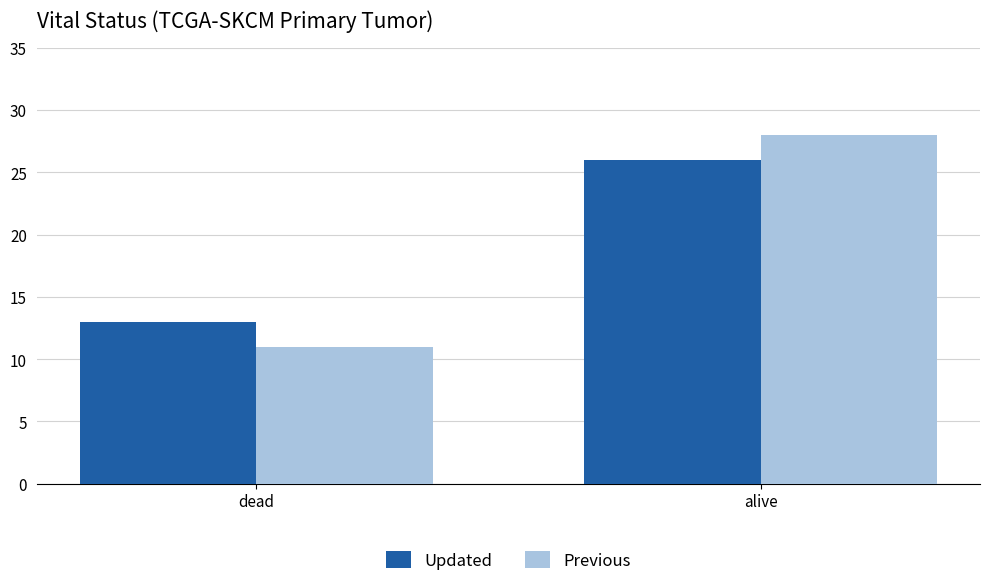

List the series in order of their peak value, lowest first.

Updated, Previous